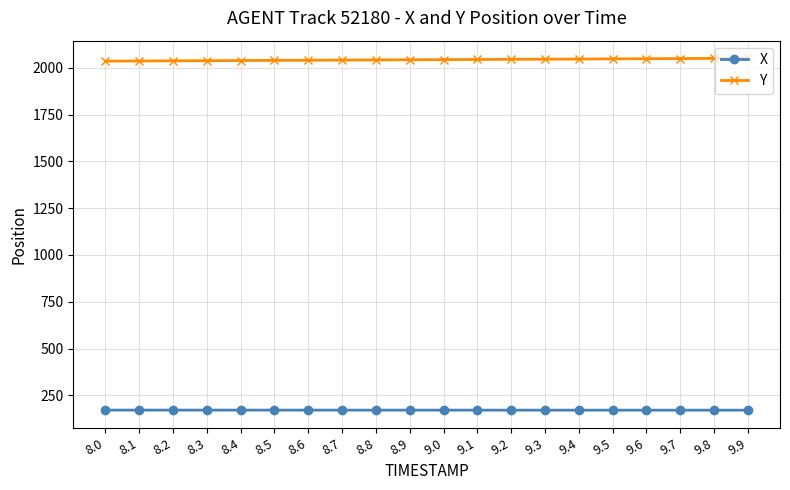

True or false: Y and X cross at least once.

False